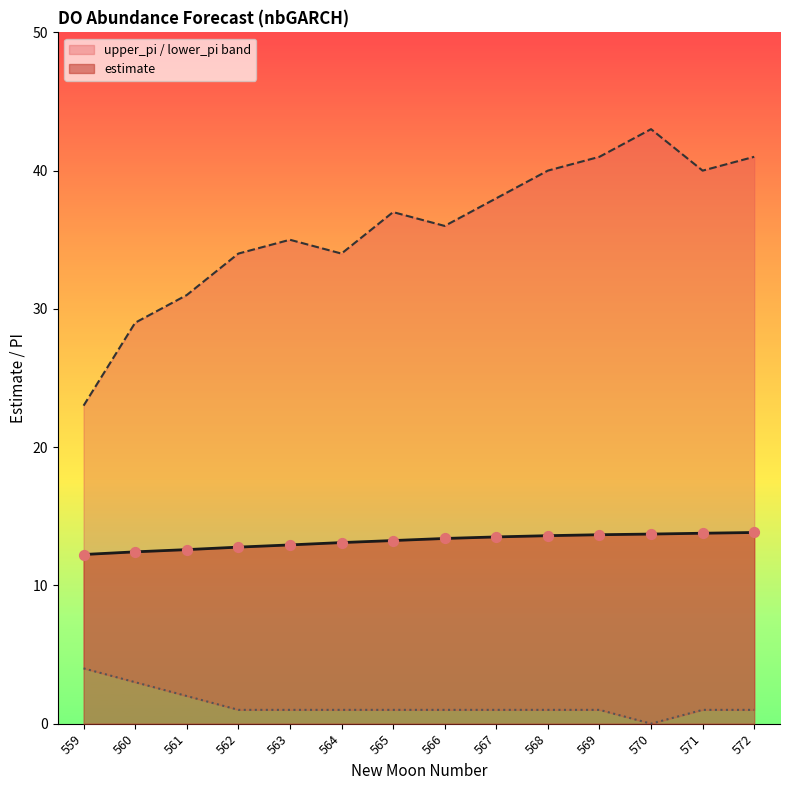

Which series has the largest Y range (max minus min)?

upper_pi